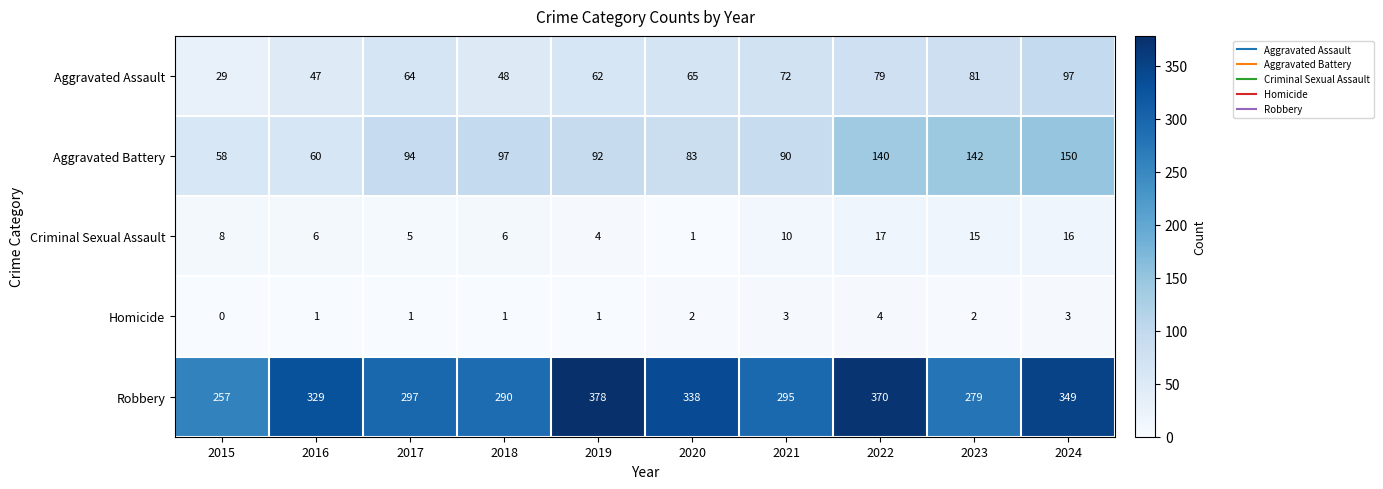

Rank the series by their maximum value, from highest to lowest.

Robbery, Aggravated Battery, Aggravated Assault, Criminal Sexual Assault, Homicide